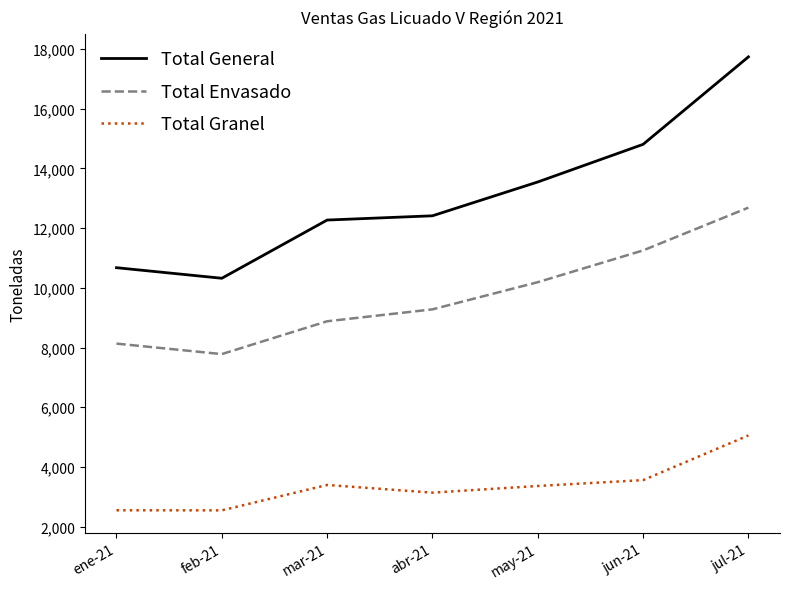

What is the spread (max minus min) of values at may-21?

10189.4